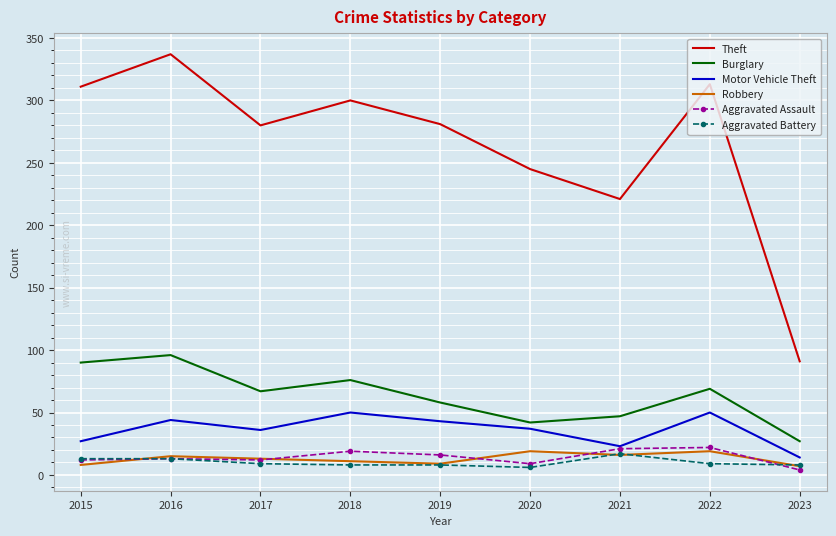

True or false: Theft and Aggravated Assault cross at least once.

False